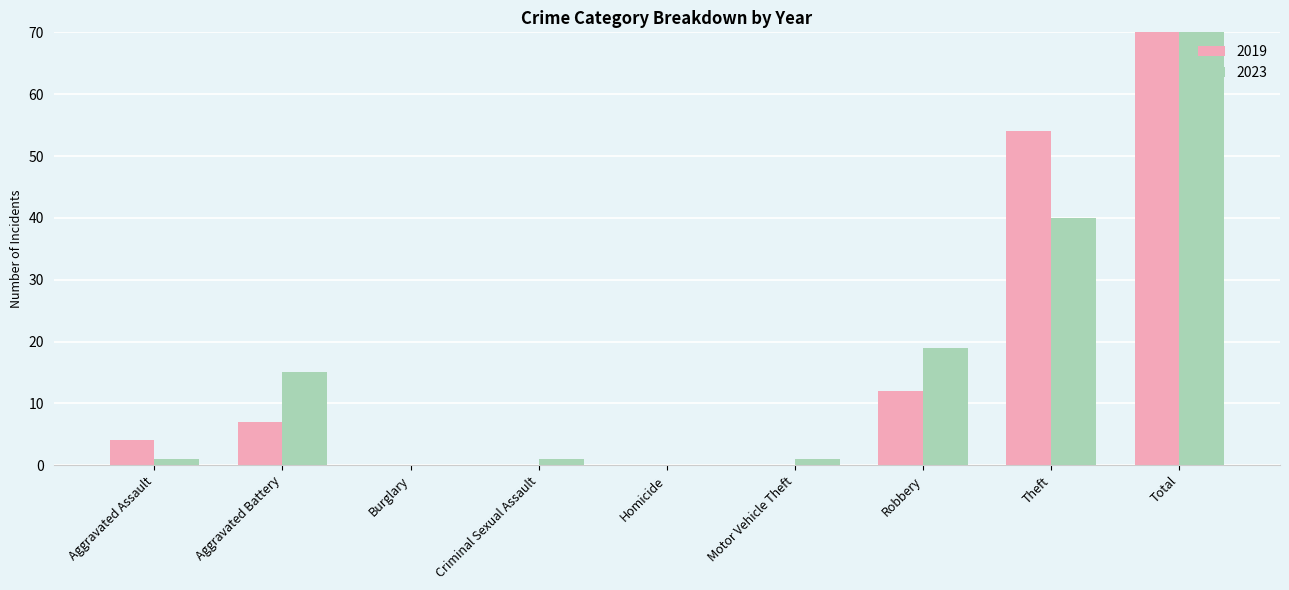

At which category is the sum across all series the highest?

Total